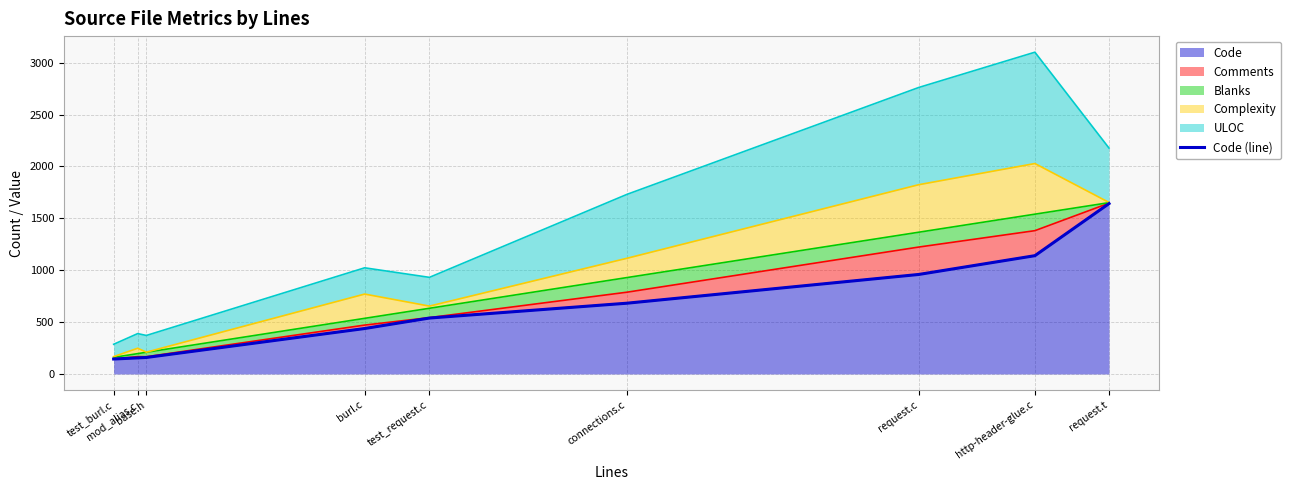

Does the chart display data point markers on the line(s)?

No